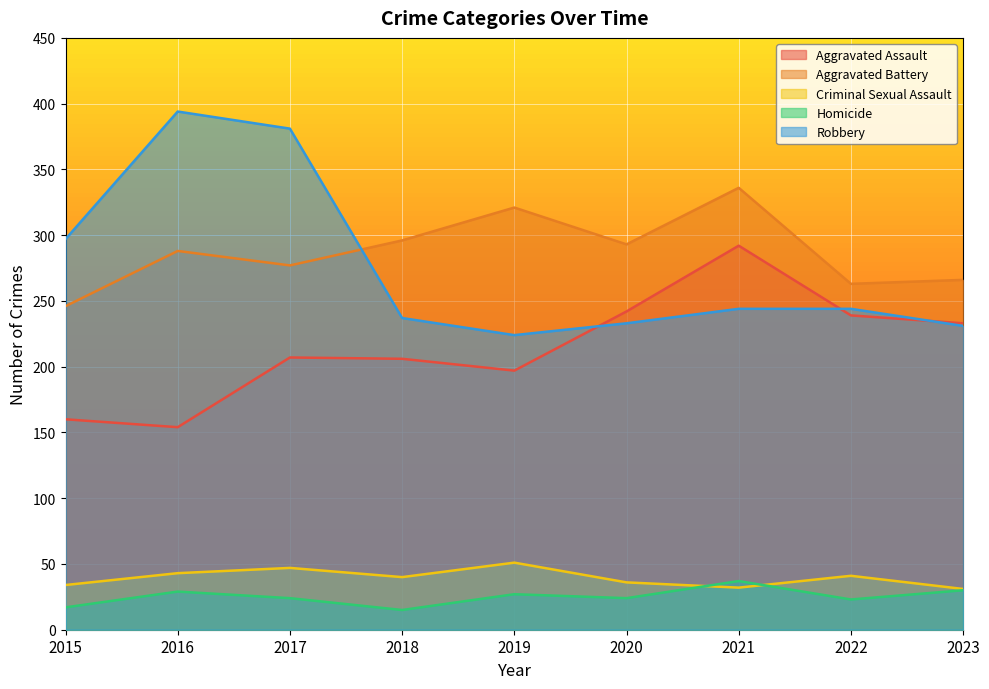

The Homicide series shows 17 at 2015. True or false?

True